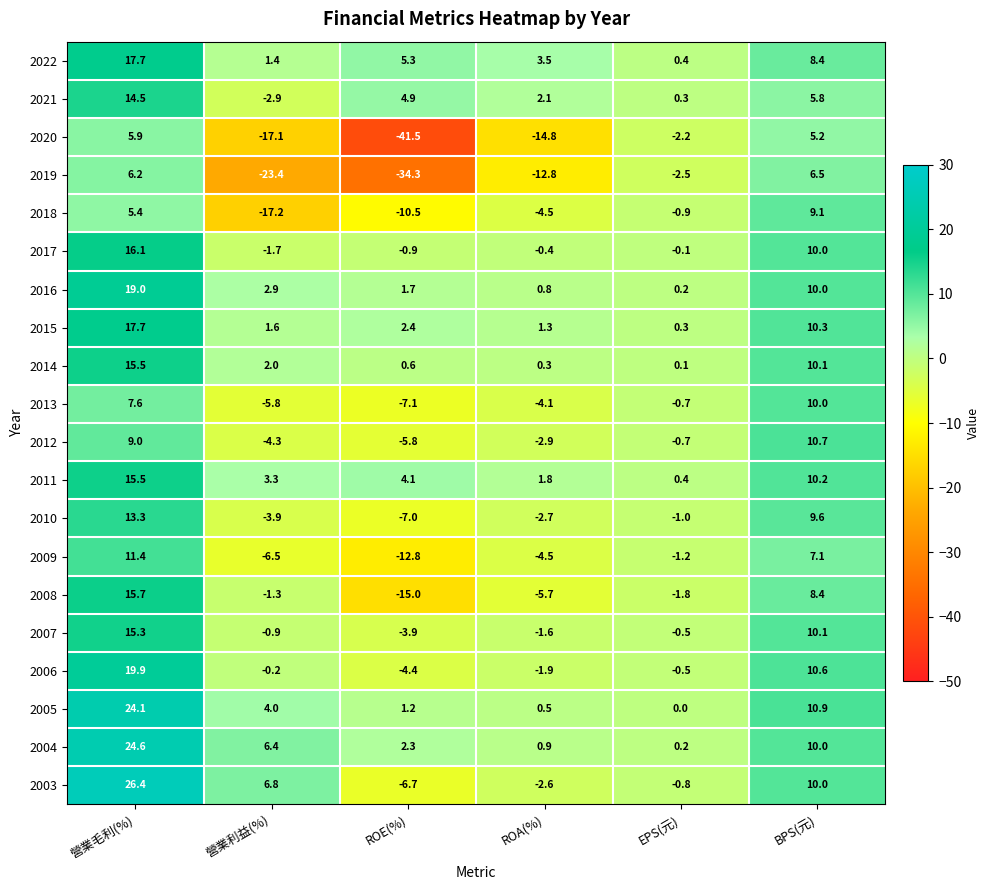

What is the sum of the 2021 values at BPS(元) and 營業利益(%)?

2.9